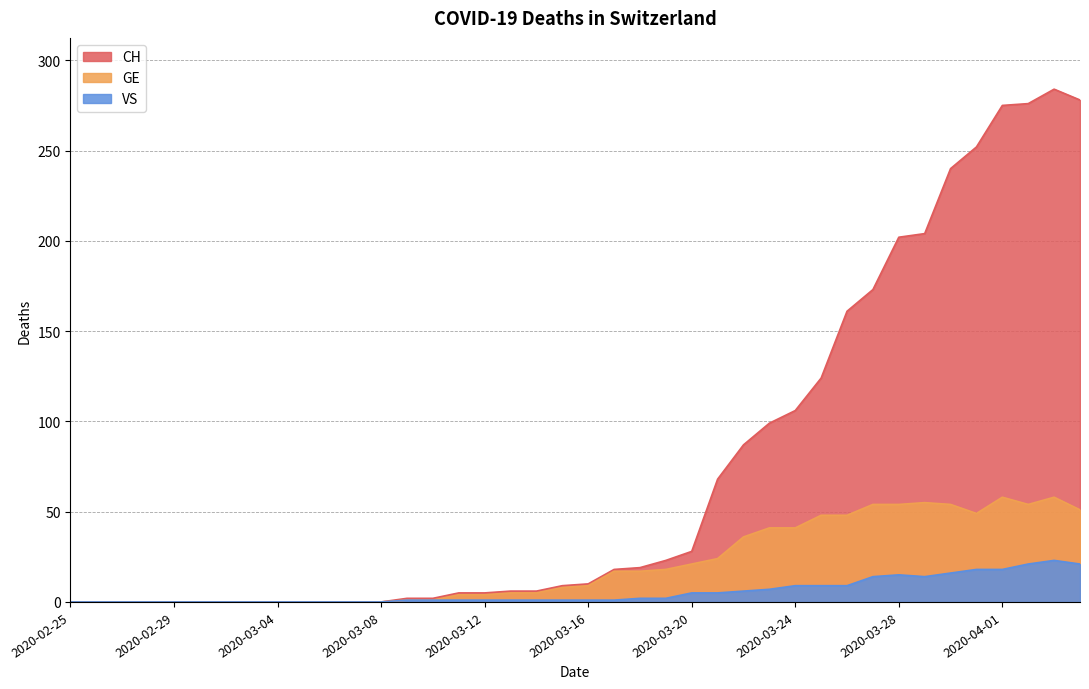

What is the difference between the CH values at 2020-04-03 and 2020-03-30?

44